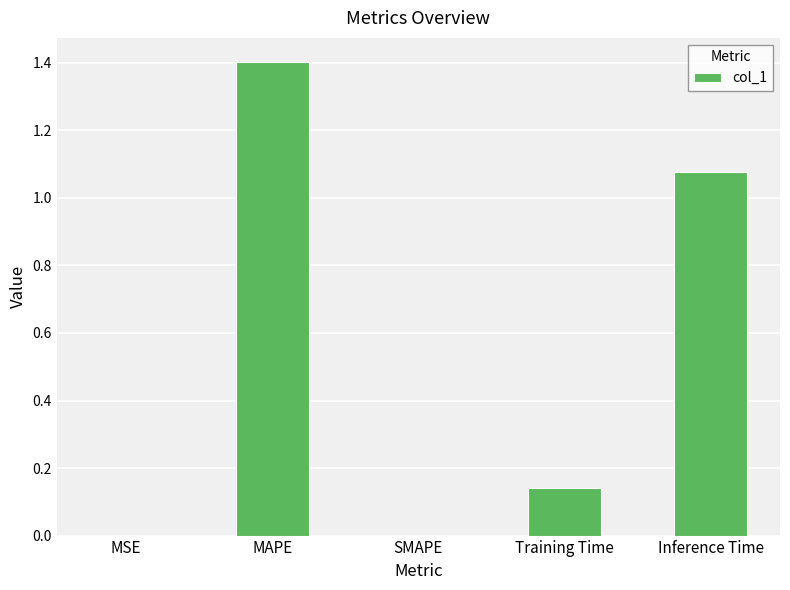

Which has a higher value, Training Time or MSE?

Training Time